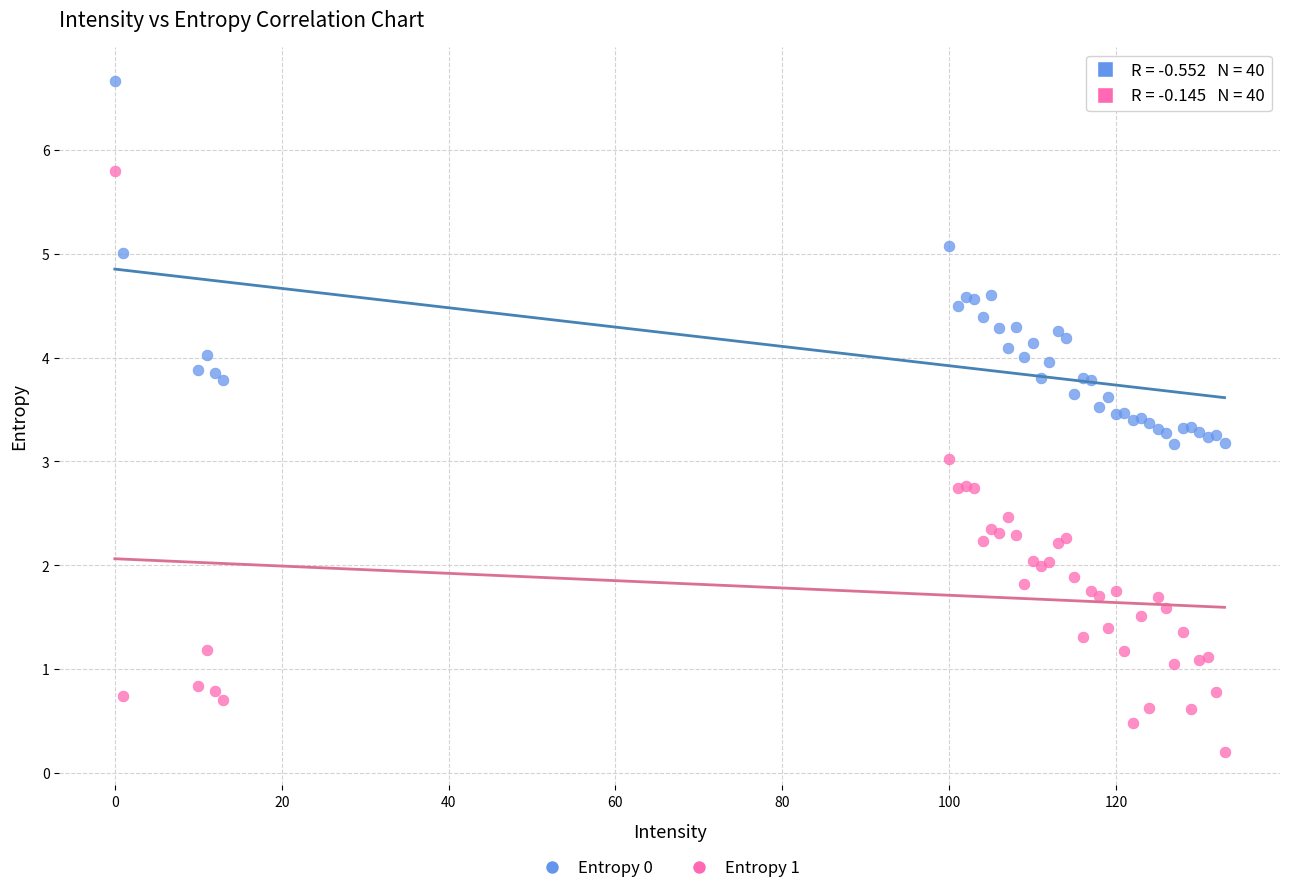

Which series reaches the minimum Y coordinate?

Entropy 1